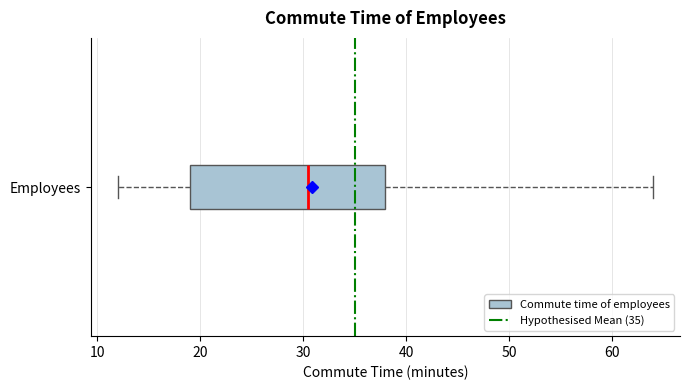

Transcribe this box plot: give where the median line is, the range the box spans, and where the two whiskers end, as read against the x-axis. The values are not printed on the chart, so give them approximately, as read against the axis.

median 31, box 19 to 38, whiskers 12 to 64